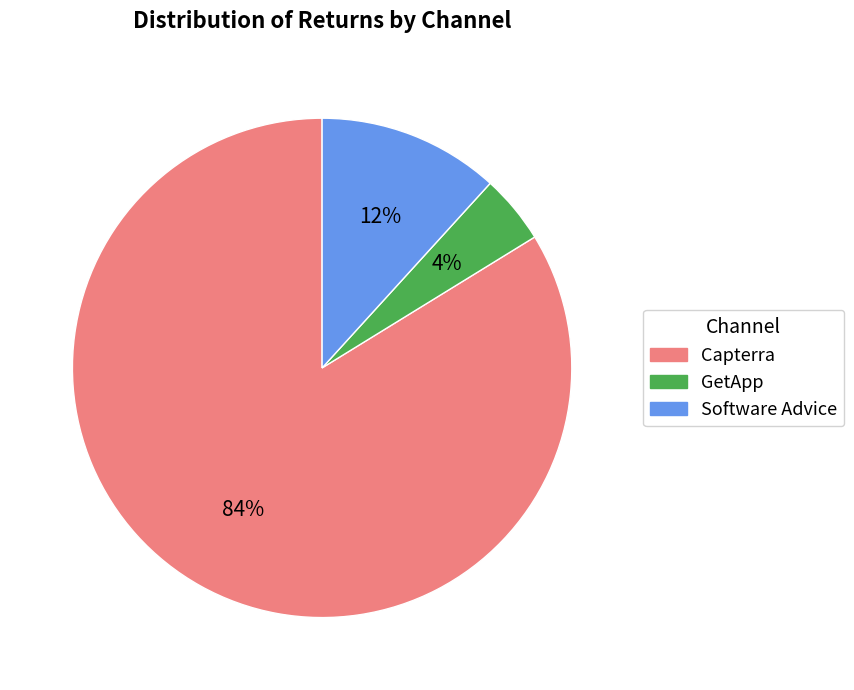

Is it true that Software Advice is 12% of the pie?

True